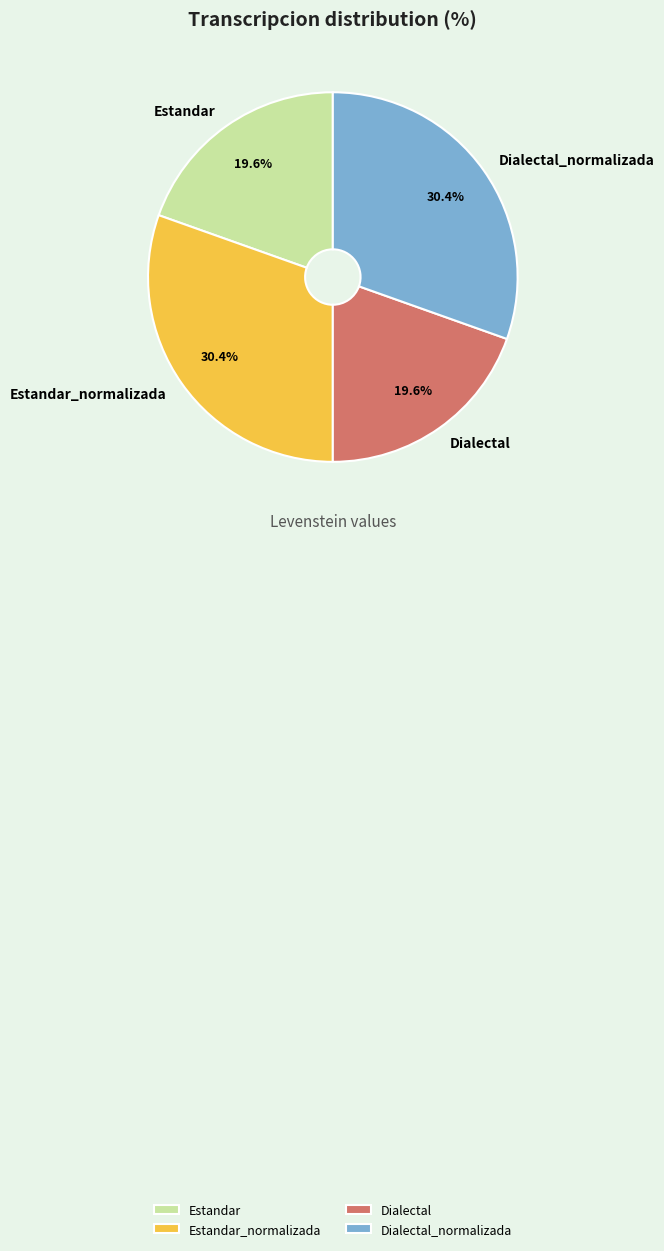

Between Estandar and Dialectal_normalizada, which is larger?

Dialectal_normalizada